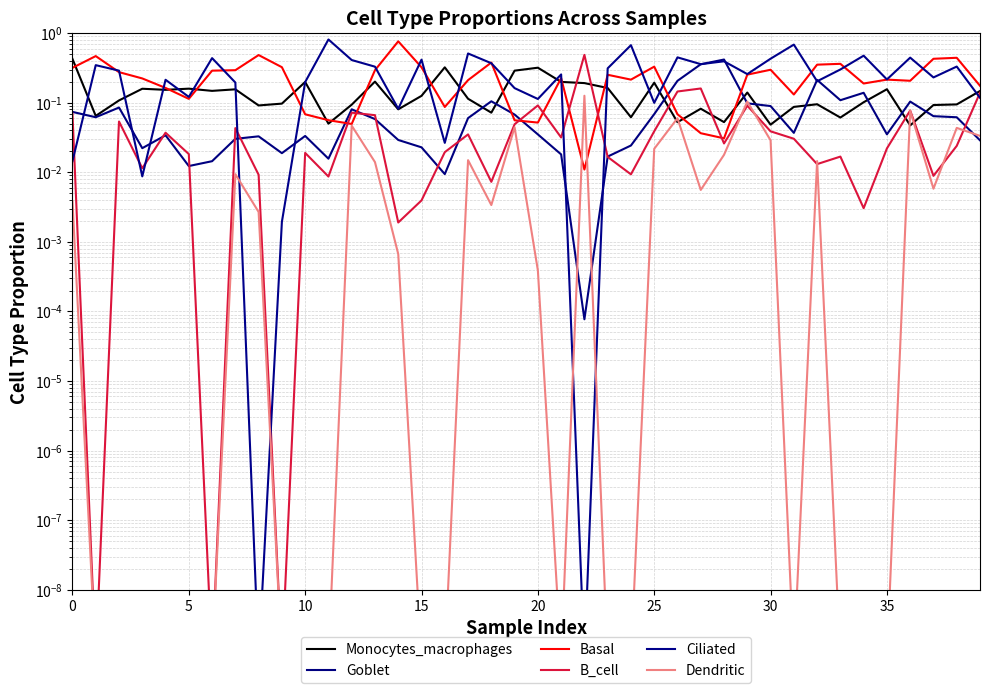

The Dendritic series shows 0.1 at 30. True or false?

False